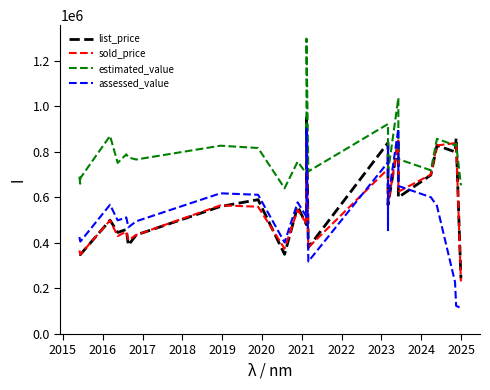

Where is the first local minimum for assessed_value?

2016